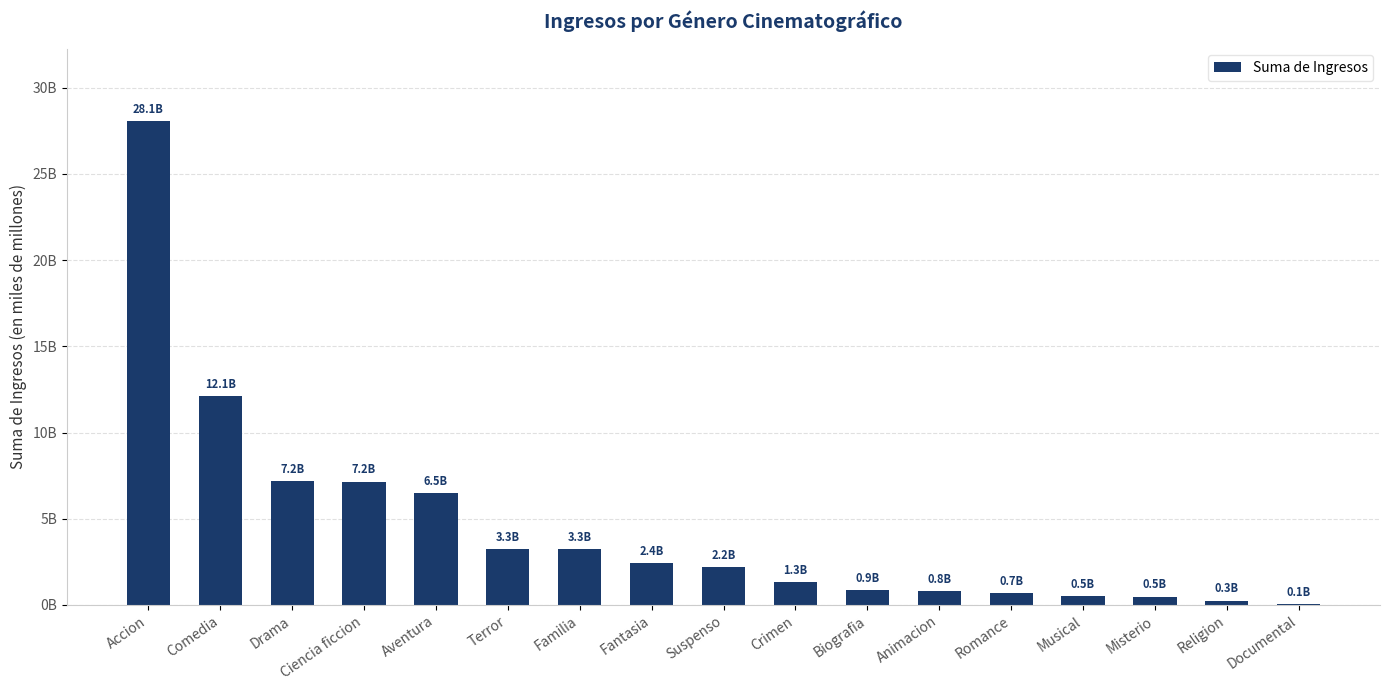

What is the ratio of the value at Accion to the value at Drama?

3.9